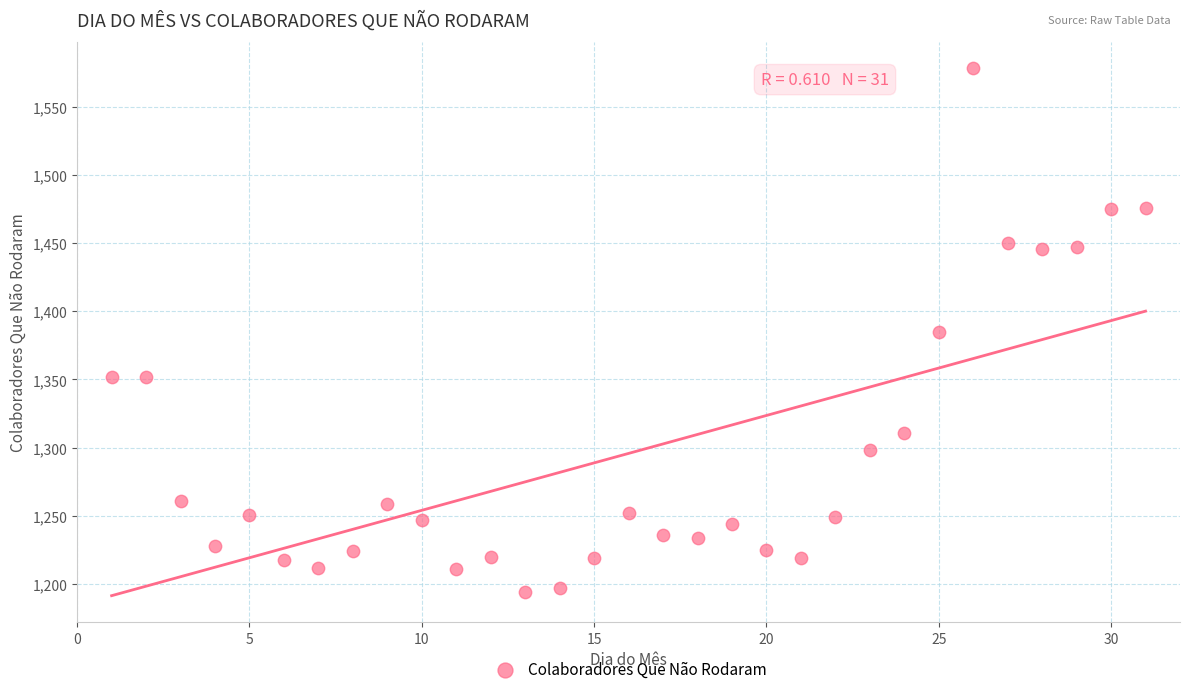

What is the range of X values (max minus min)?

30